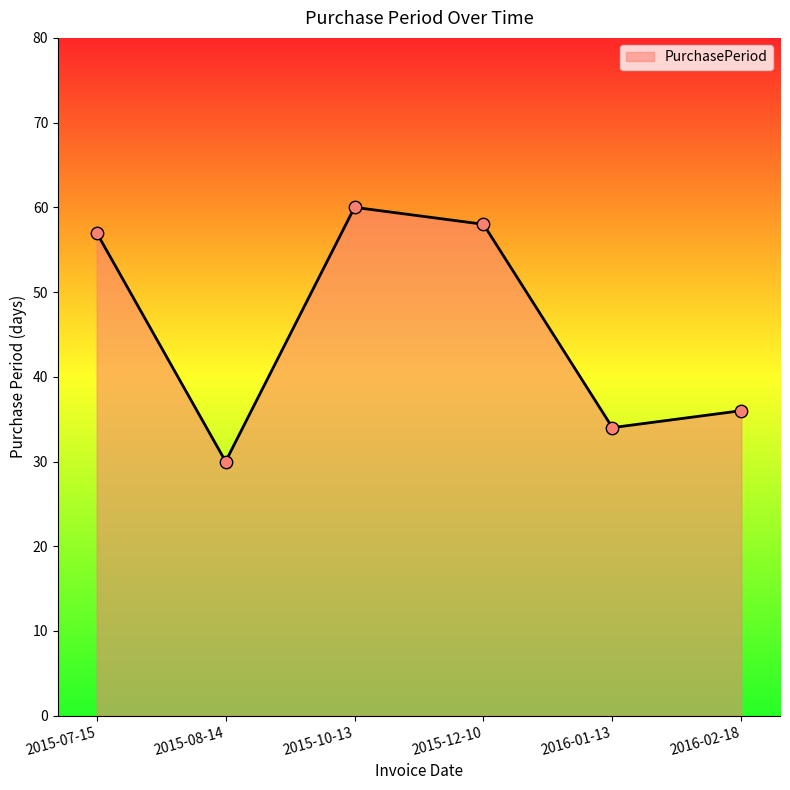

Between 2016-01-13 and 2016-02-18, which is larger?

2016-02-18